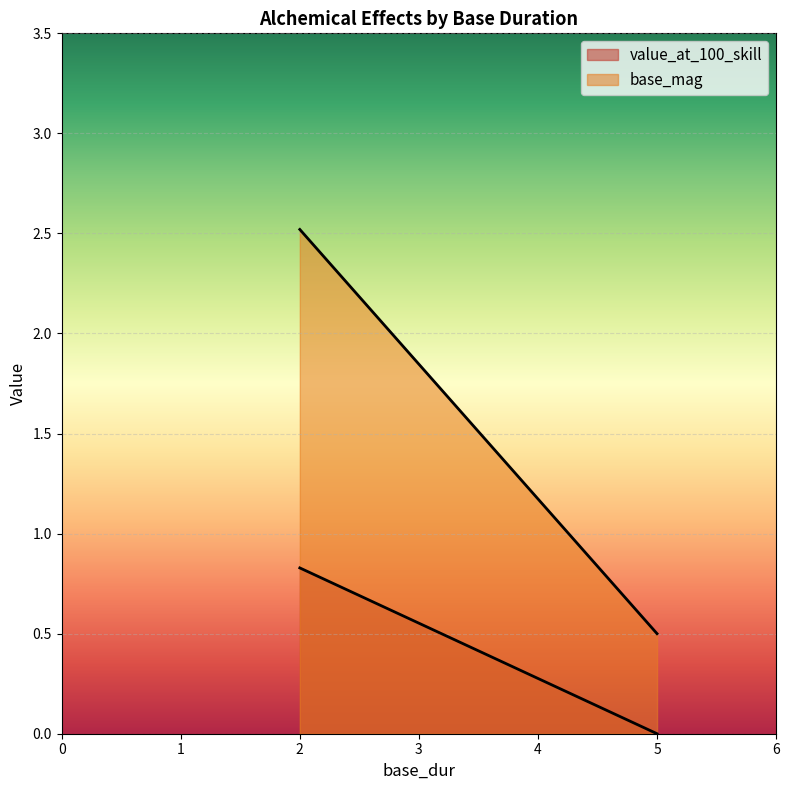

The value of base_mag at 2 is 0.9. True or false?

False